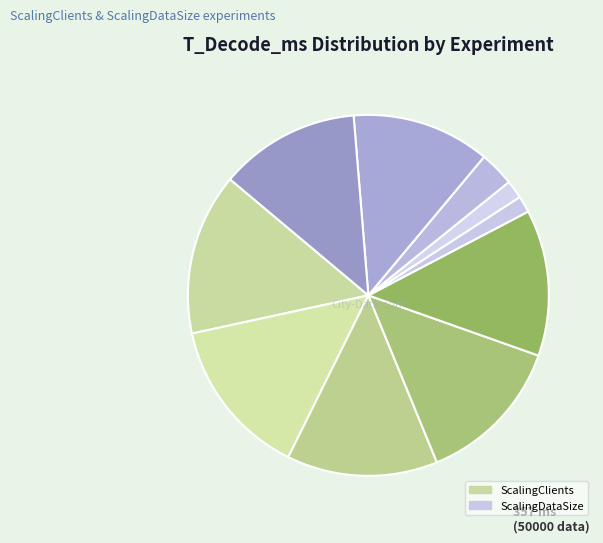

How many segments does this pie chart have?

10